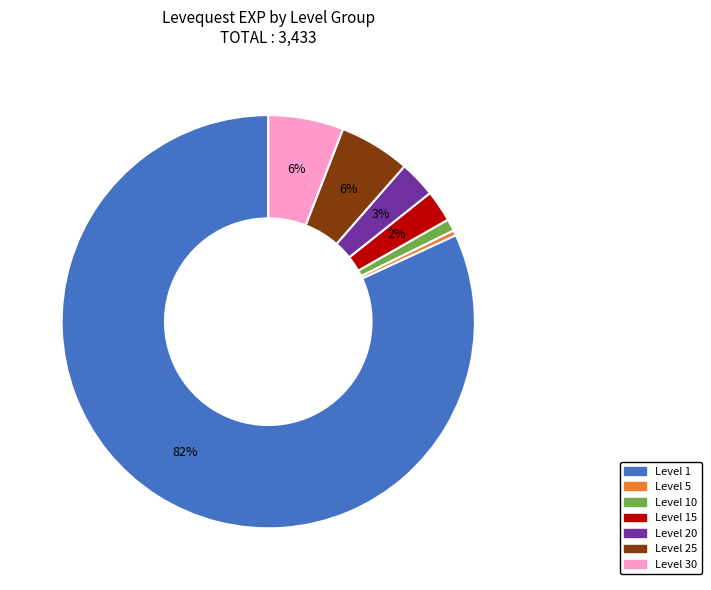

To the nearest percent, what is the average slice percentage?

14%